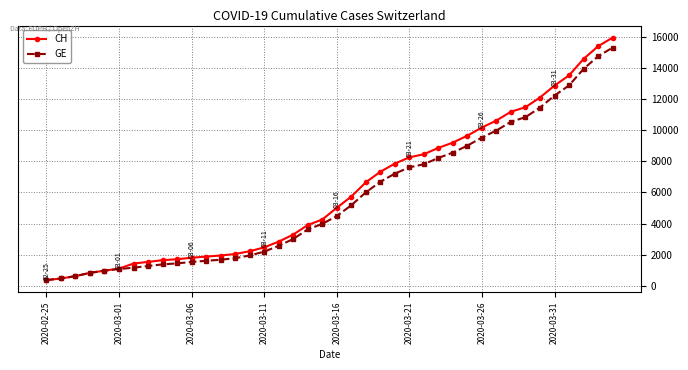

What is the highest value of the CH series?

15926